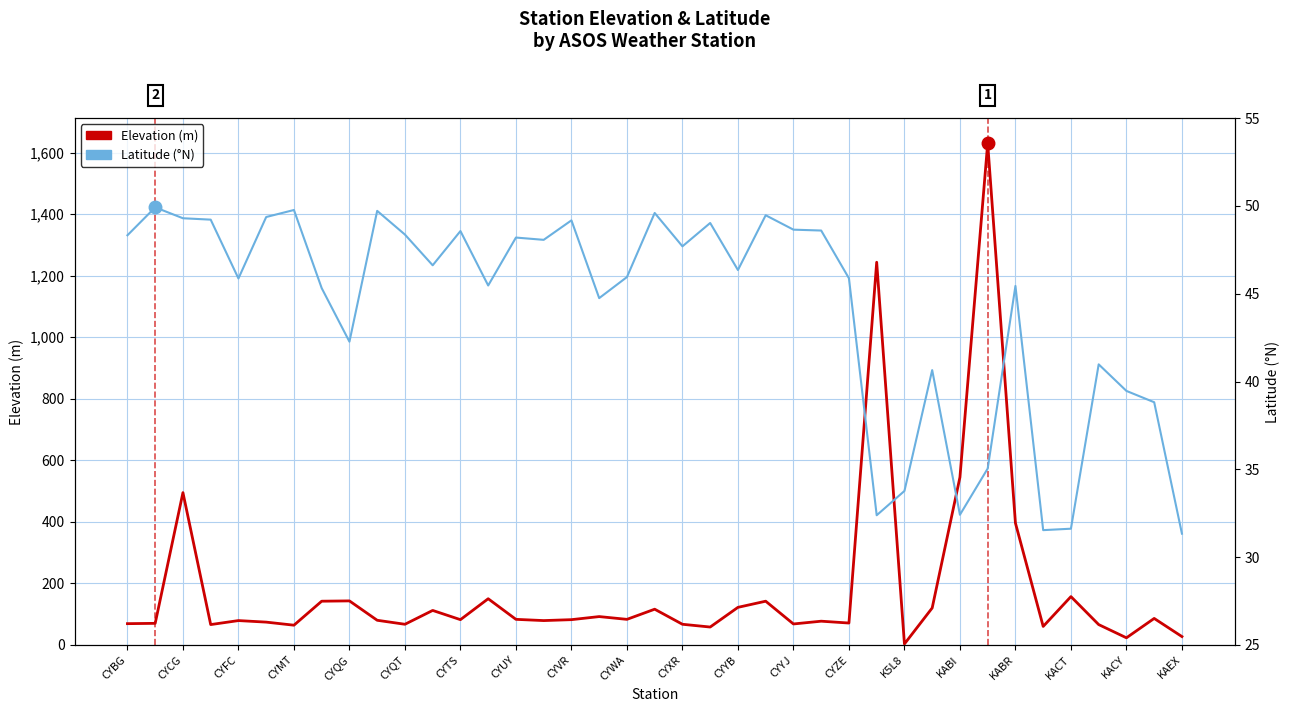

How many lines are shown in the chart?

2